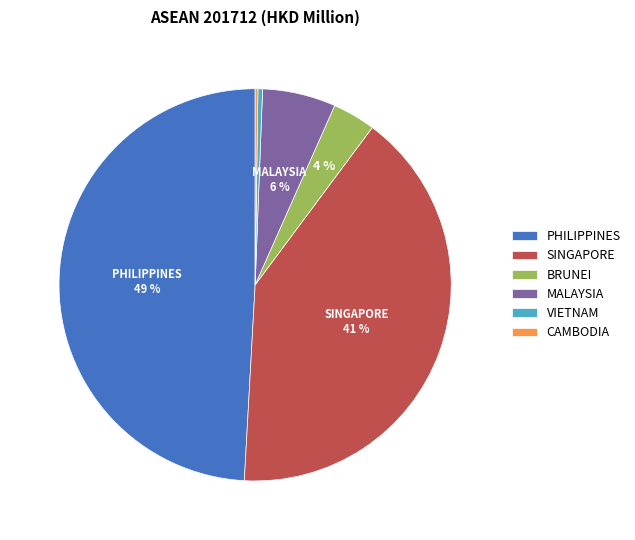

Which has a higher value, PHILIPPINES or SINGAPORE?

PHILIPPINES